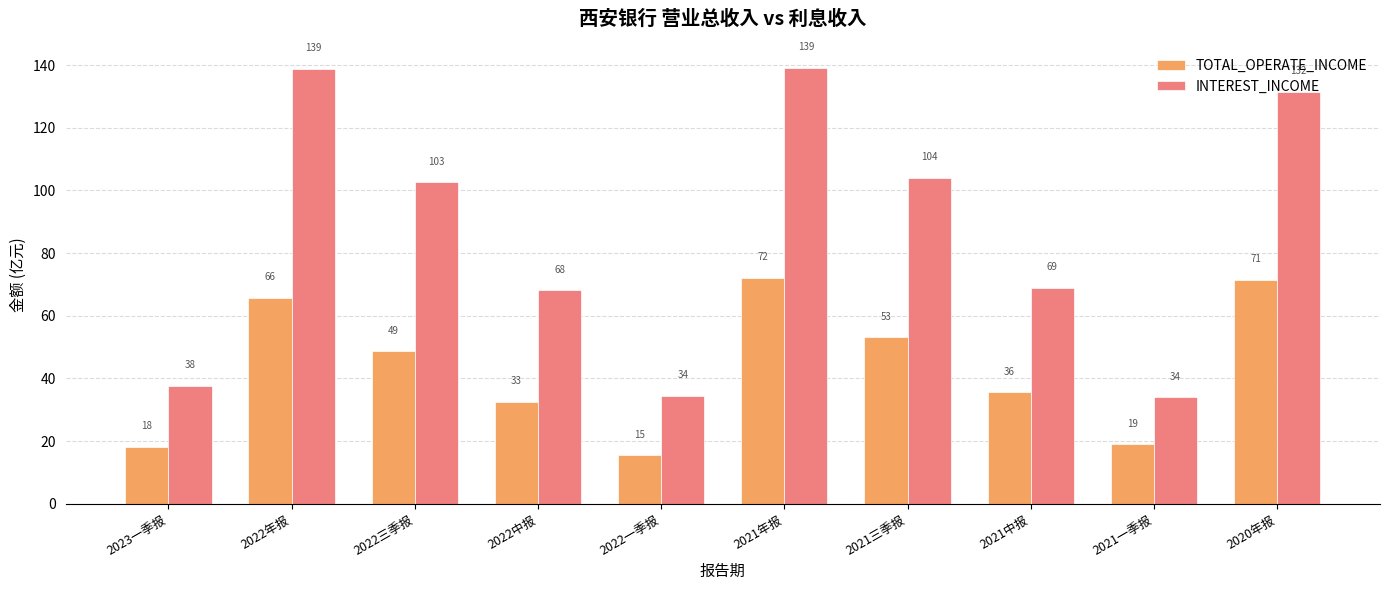

Where is TOTAL_OPERATE_INCOME nearest to the value 43?

2022三季报